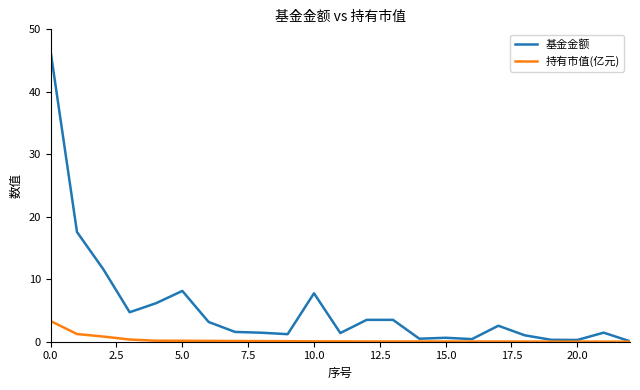

Which series has the largest range (max minus min)?

基金金额